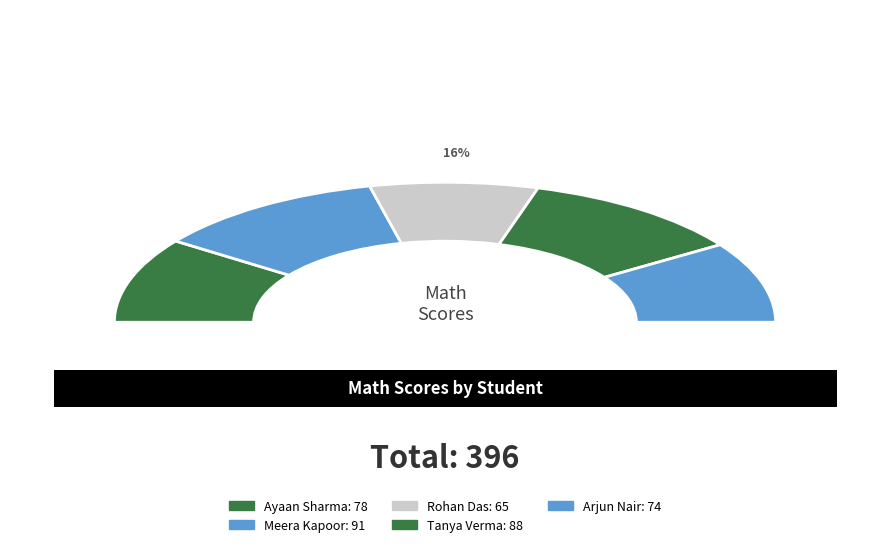

To the nearest percent, what is the average slice percentage?

20%